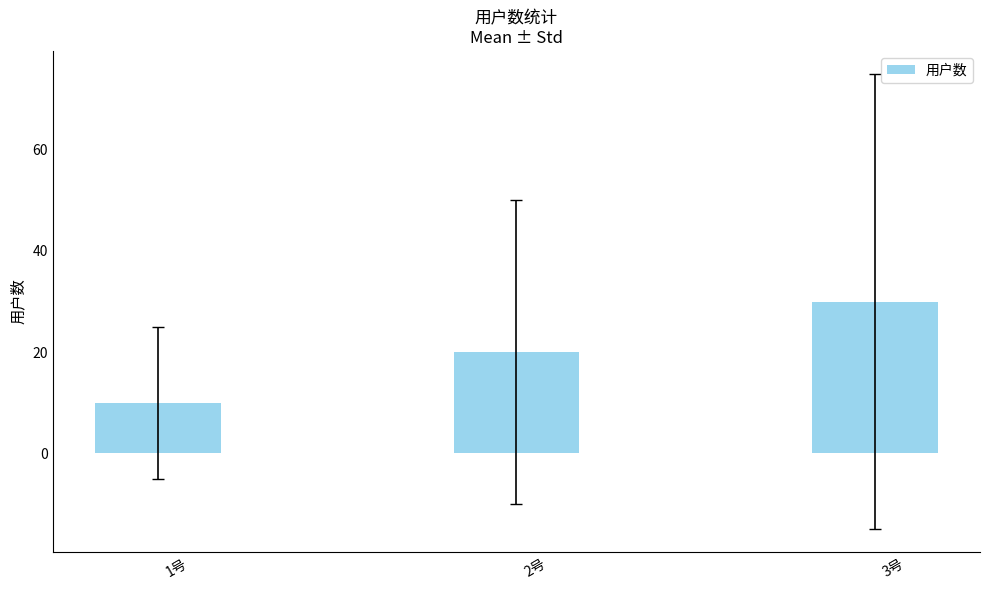

What is the value of the 2nd bar from the left?

20